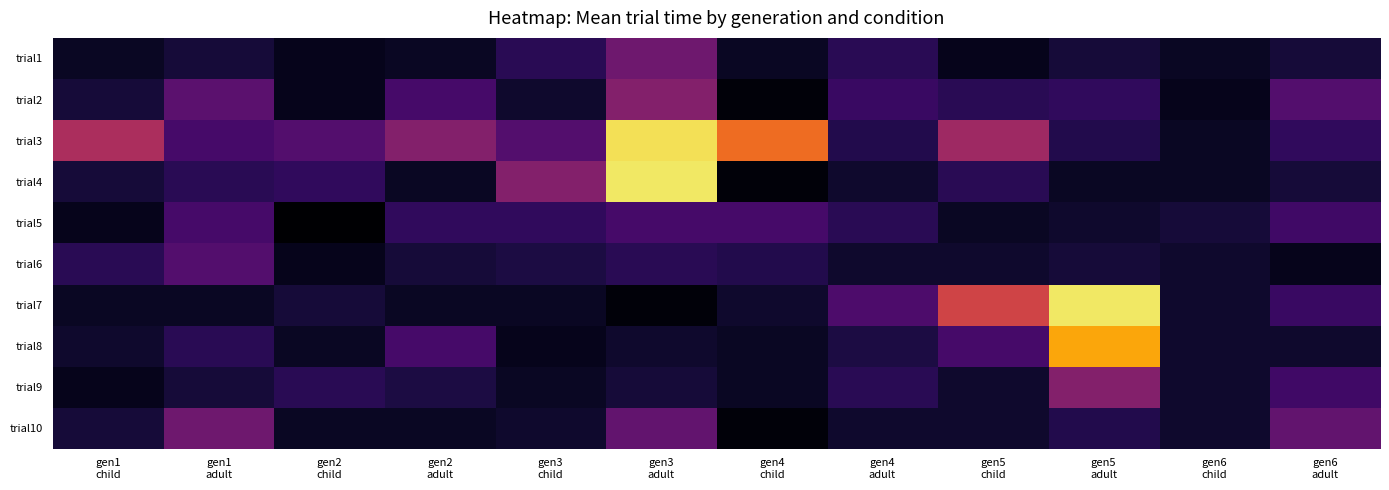

Which series has the largest range (max minus min)?

trial4